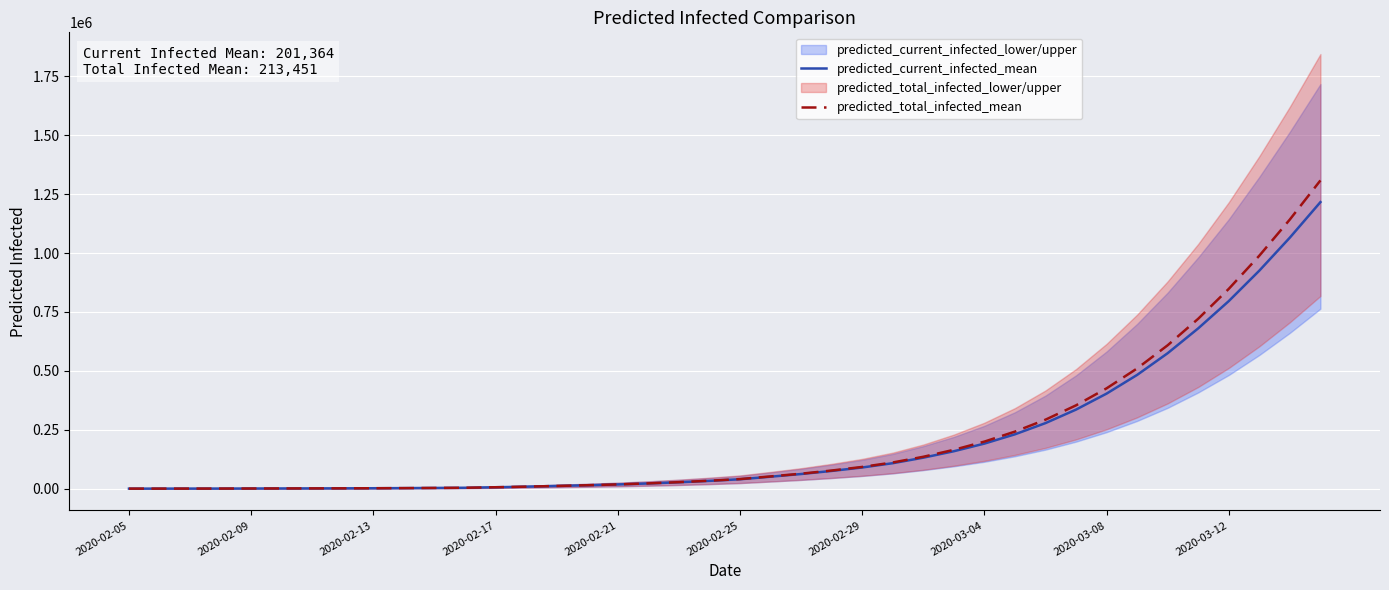

What is the greatest value displayed?

1308600